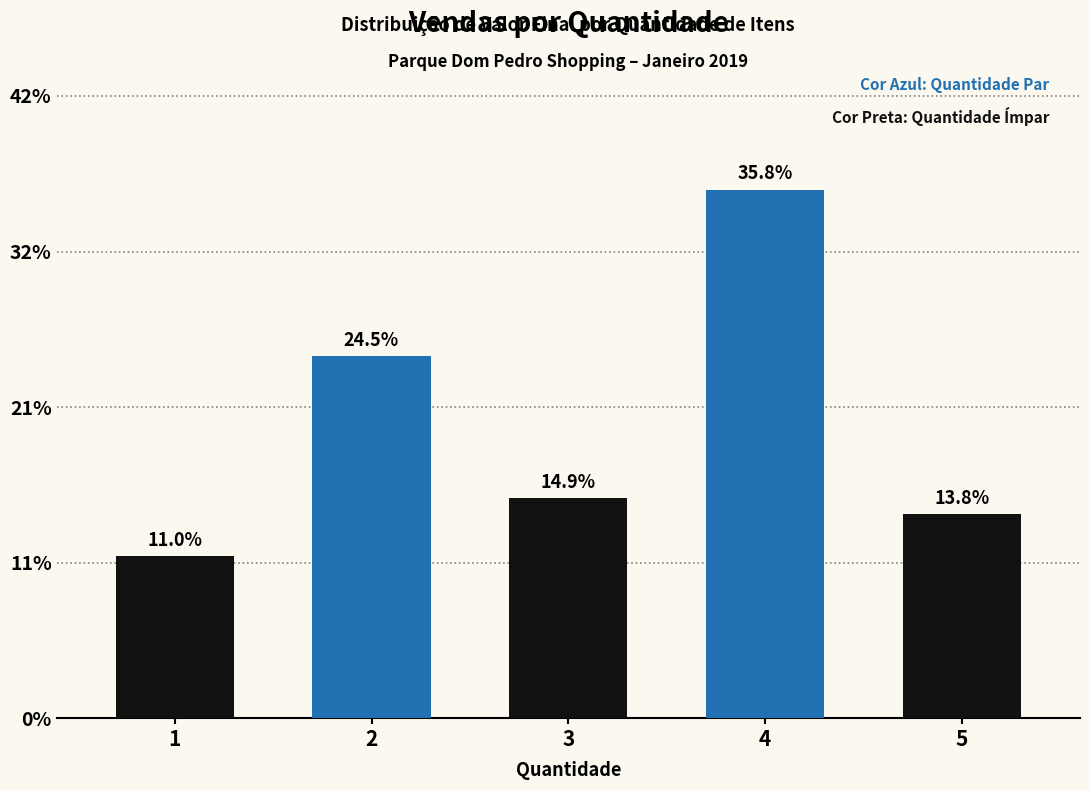

How many values exceed 2836?

2